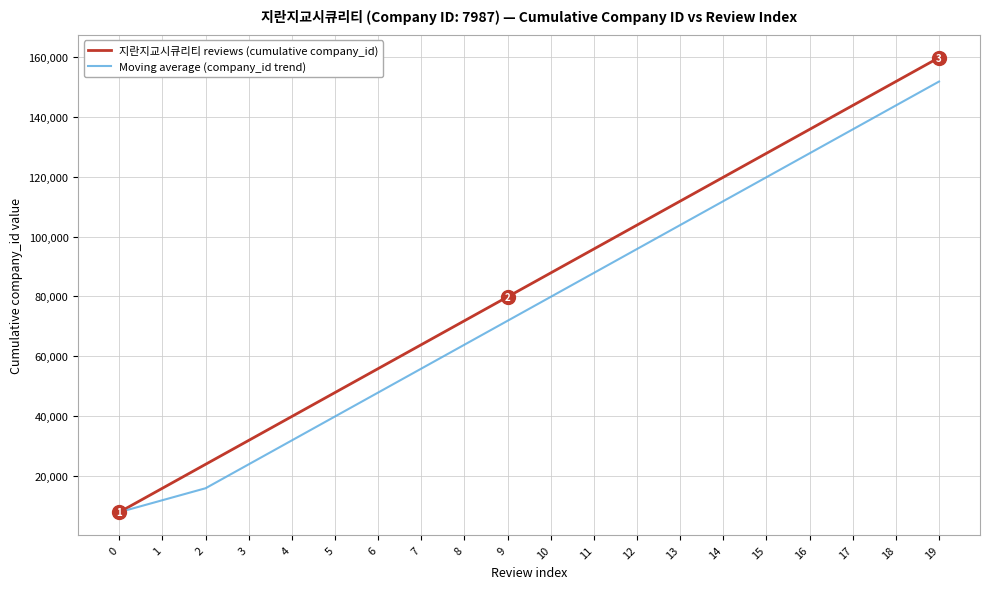

Which series has the largest total across all categories?

지란지교시큐리티 reviews (cumulative company_id)